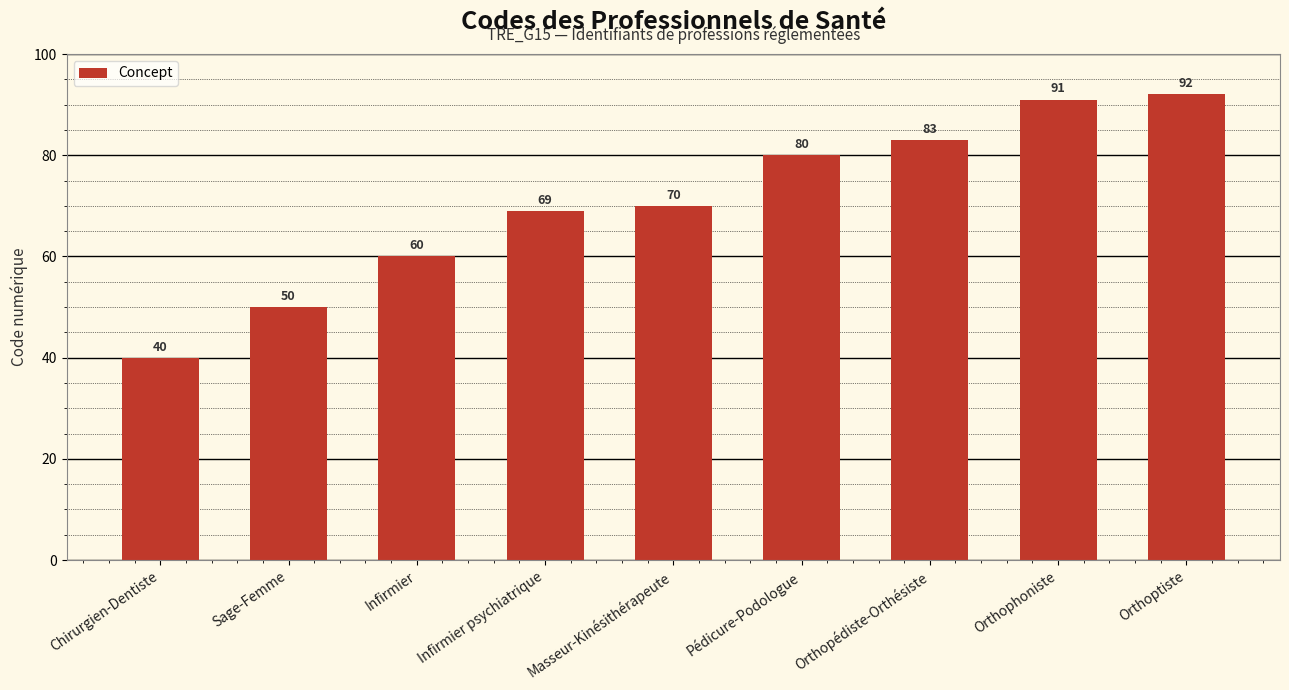

List the labels in order of value, largest first.

Orthoptiste, Orthophoniste, Orthopédiste-Orthésiste, Pédicure-Podologue, Masseur-Kinésithérapeute, Infirmier psychiatrique, Infirmier, Sage-Femme, Chirurgien-Dentiste